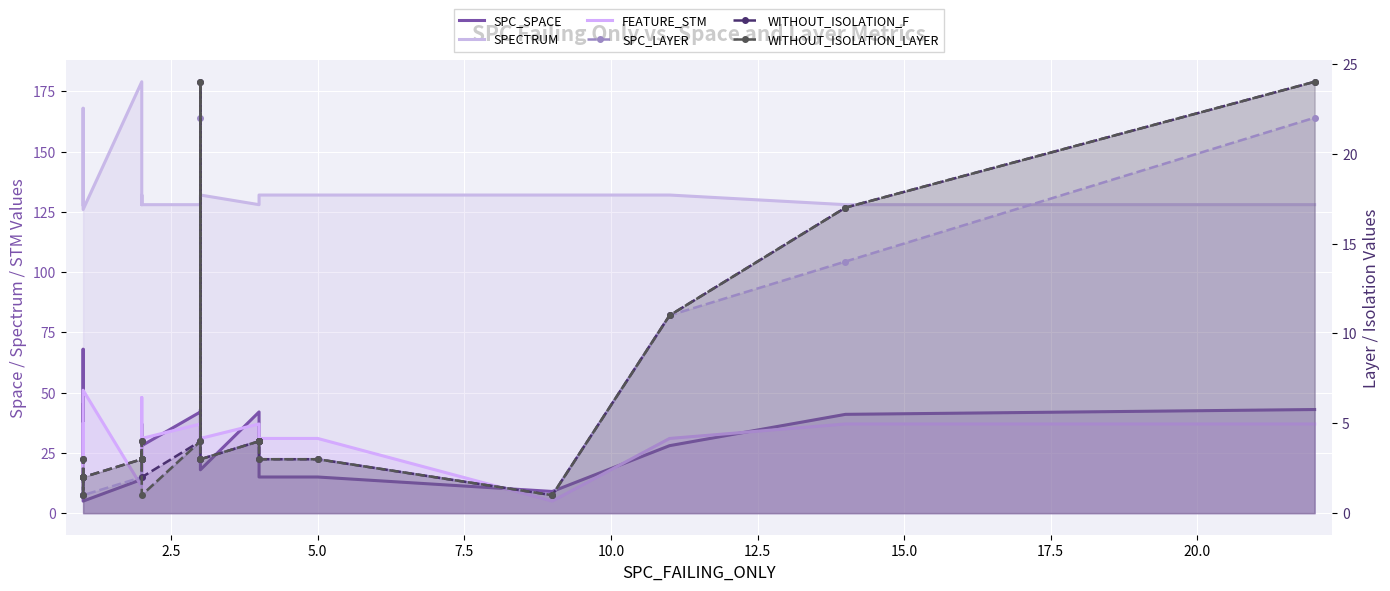

What is the value of the SPECTRUM point at the 17th from the left?

128